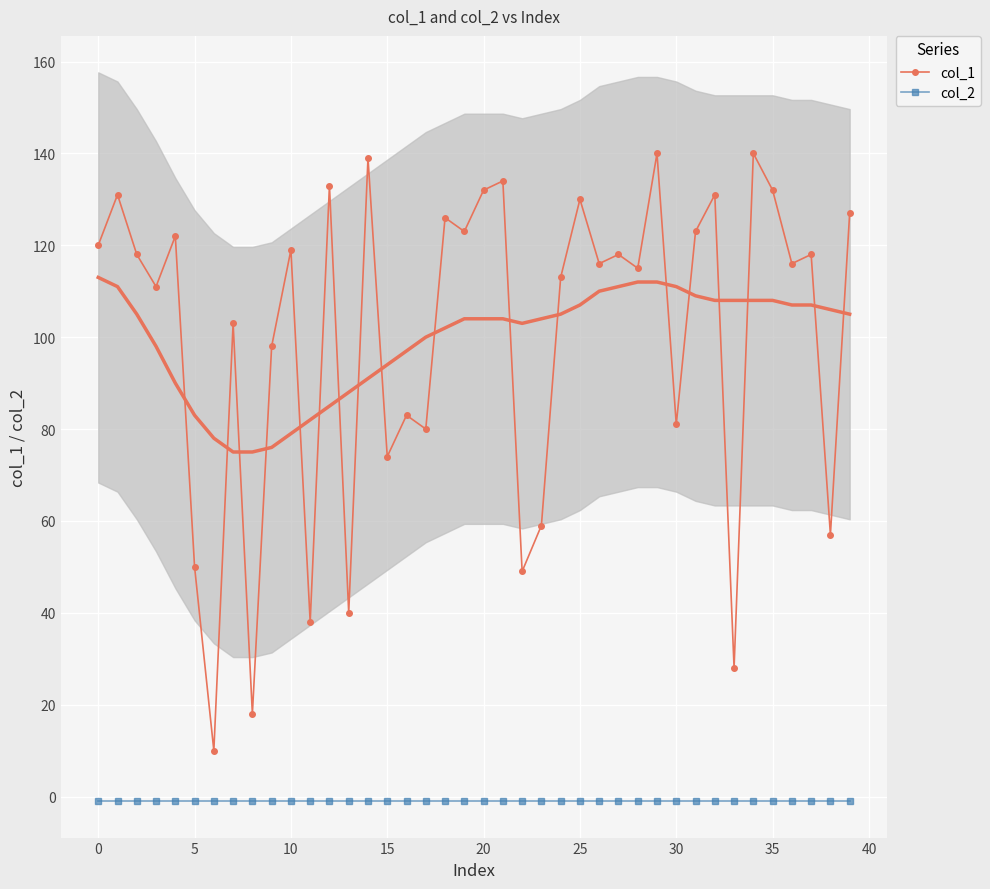

What is the maximum value shown in the chart?

140